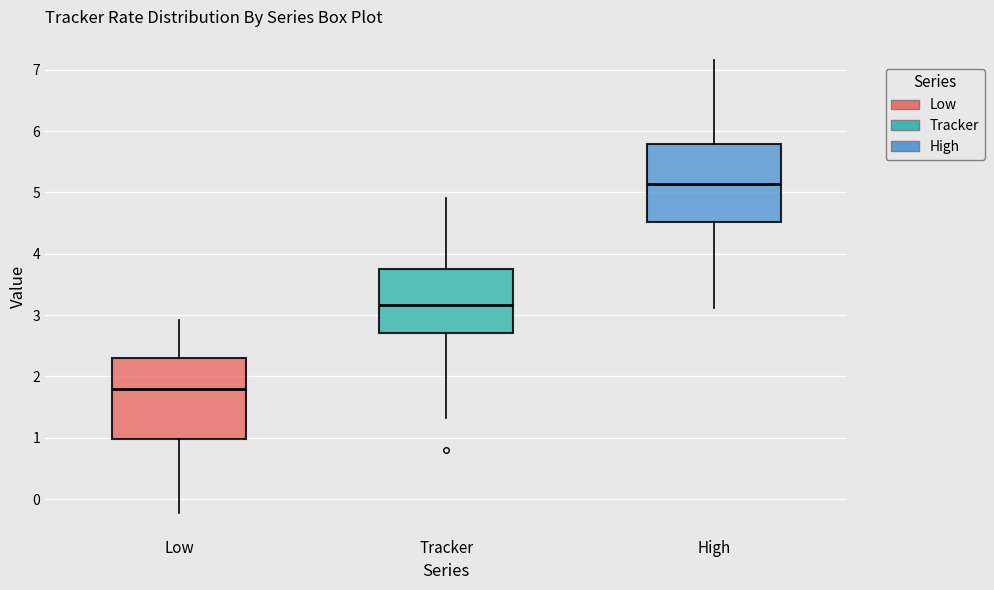

Which box's median line is the lowest?

Low